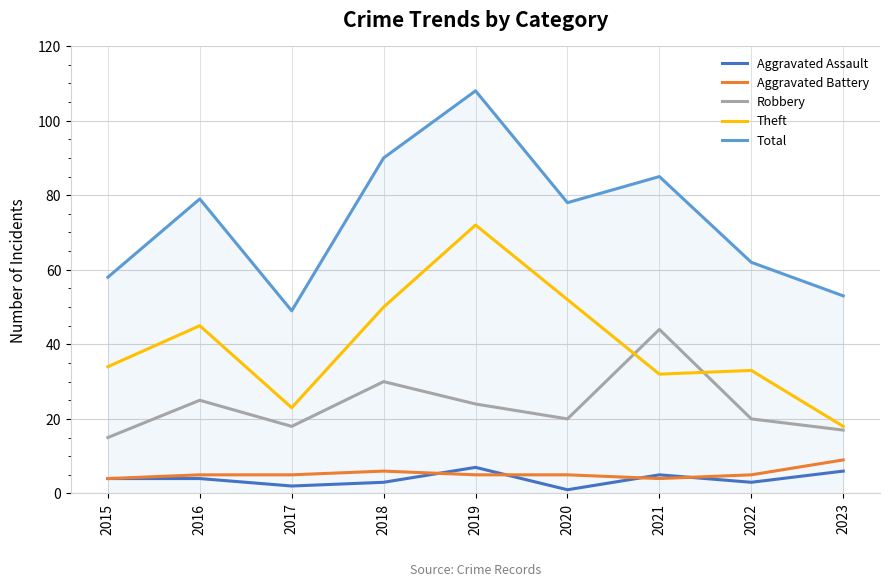

Does the chart have visible grid lines?

Yes